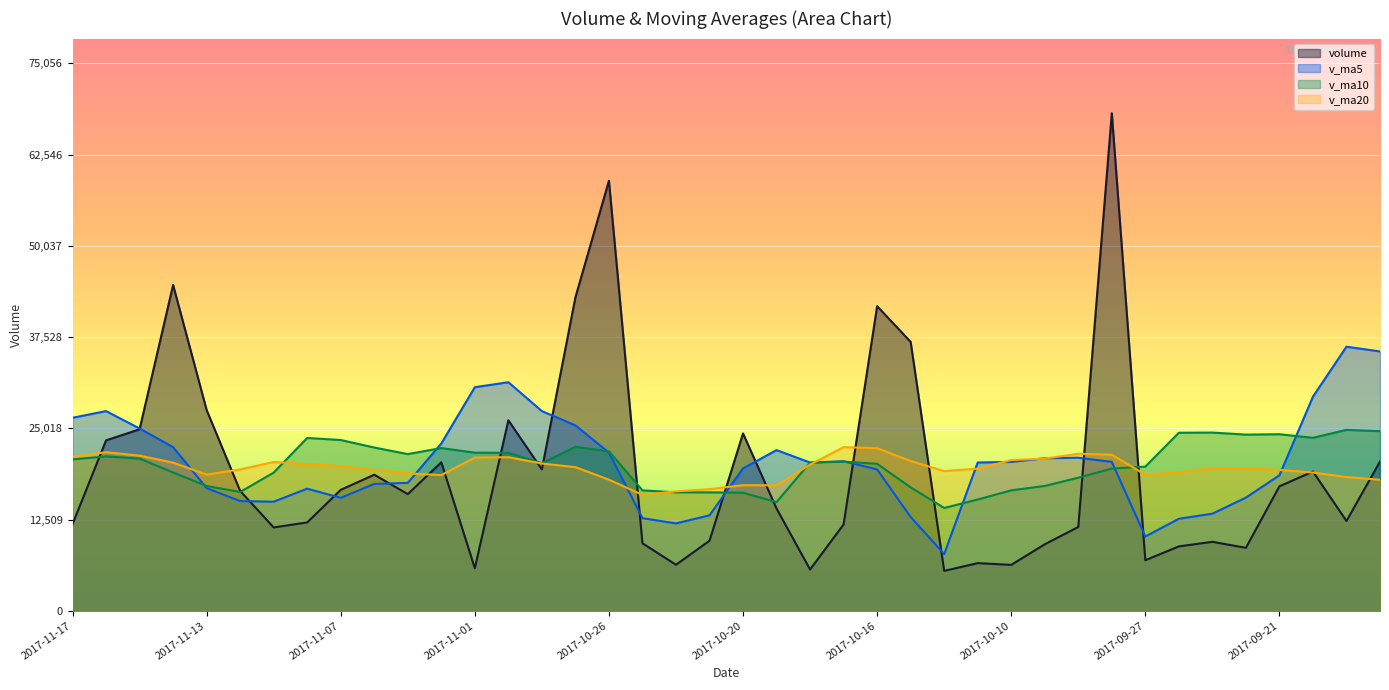

In volume, how many points are higher than both neighbors (excluding endpoints)?

11